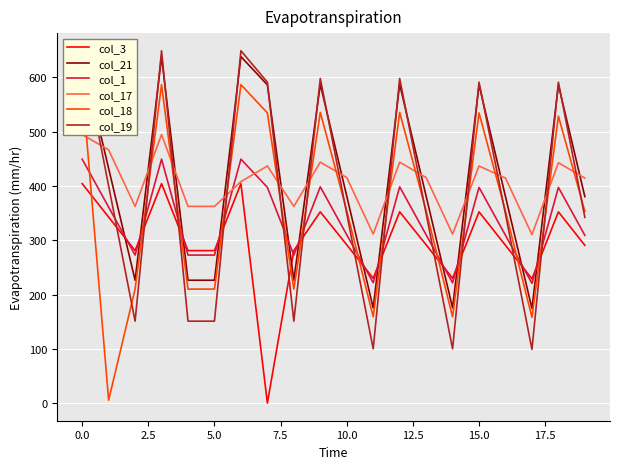

What is the minimum value for col_1?

220.7